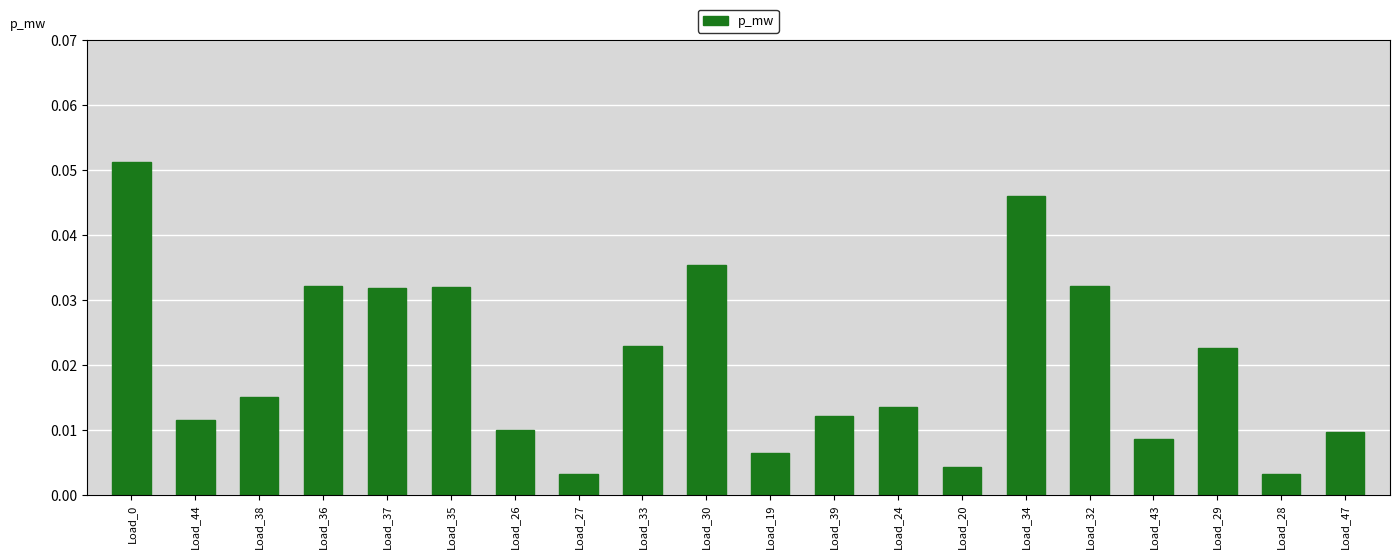

What is the label of the 4th bar from the right?

Load_43